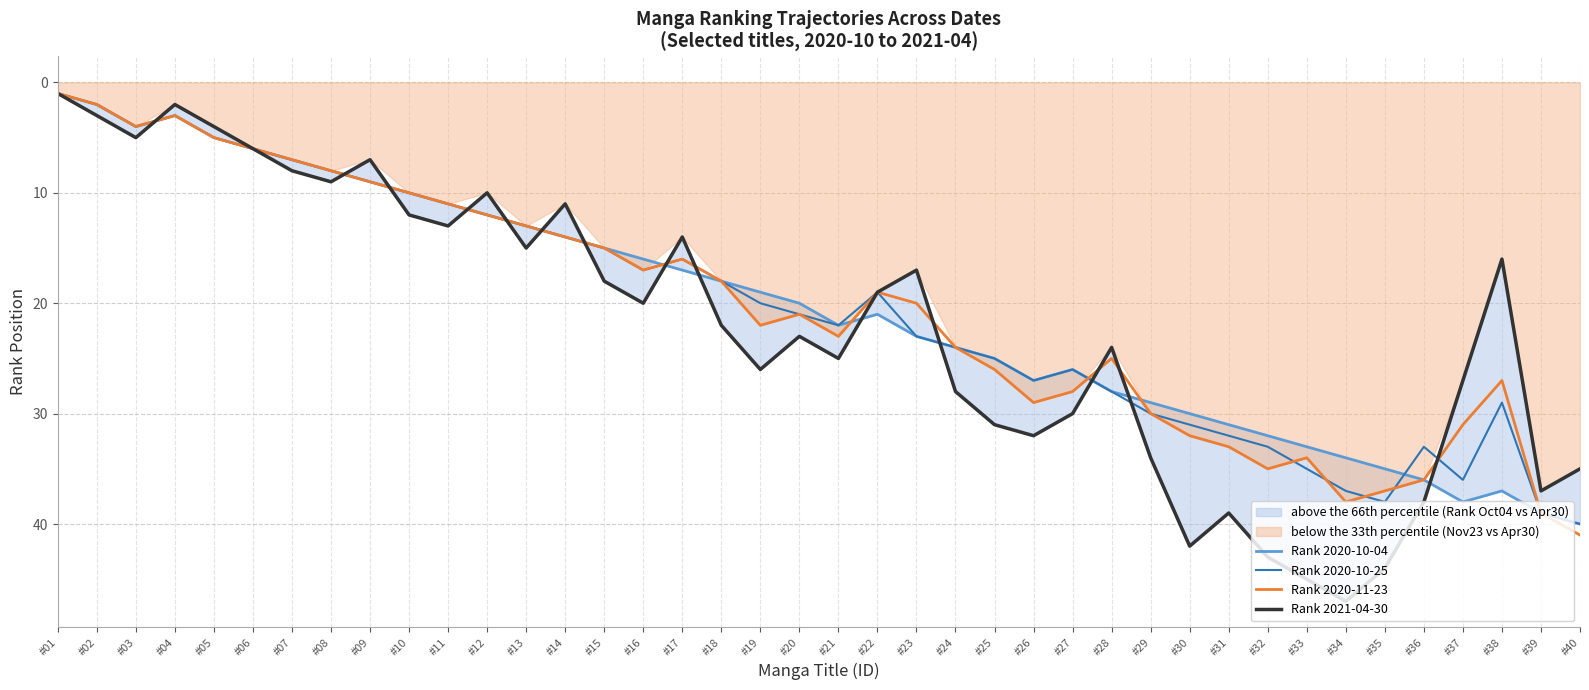

True or false: Rank 2020-10-04 and Rank 2020-10-25 intersect in this chart.

True